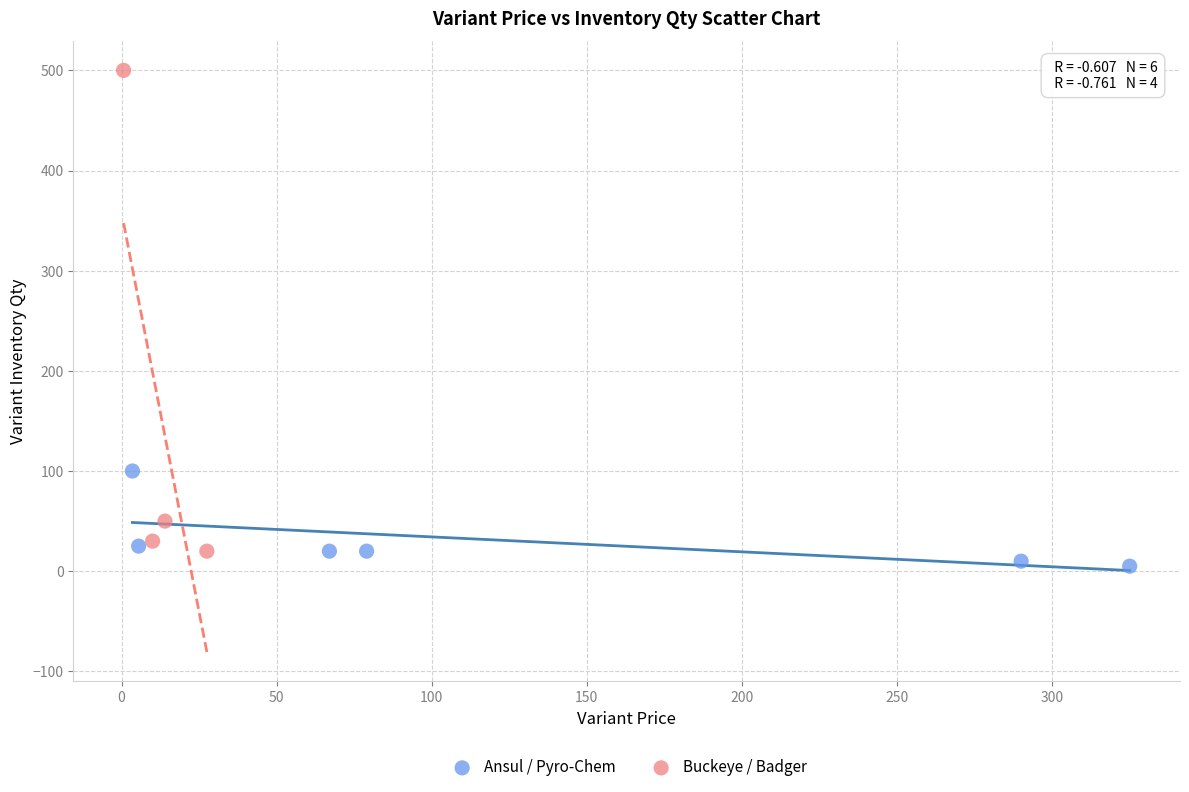

Which series contains the lowest Y value?

Ansul / Pyro-Chem